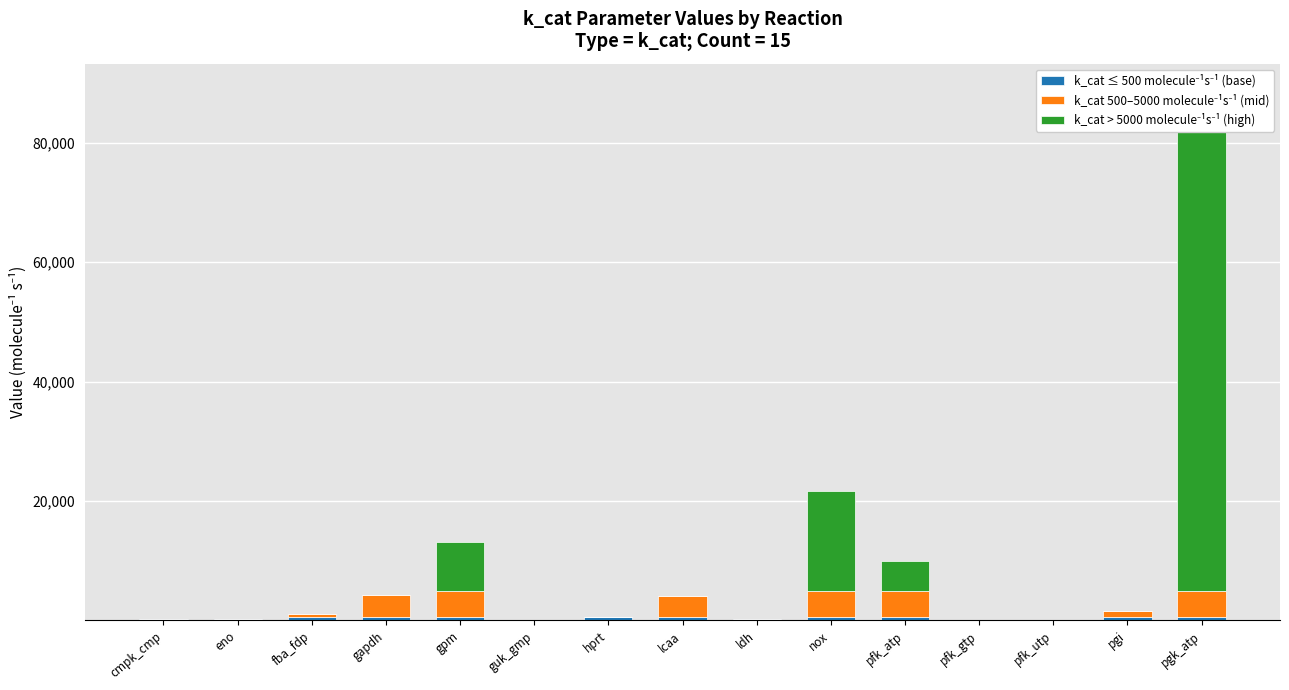

What is the sum of the k_cat > 5000 molecule⁻¹s⁻¹ (high) values at gpm and ldh?

8200.0